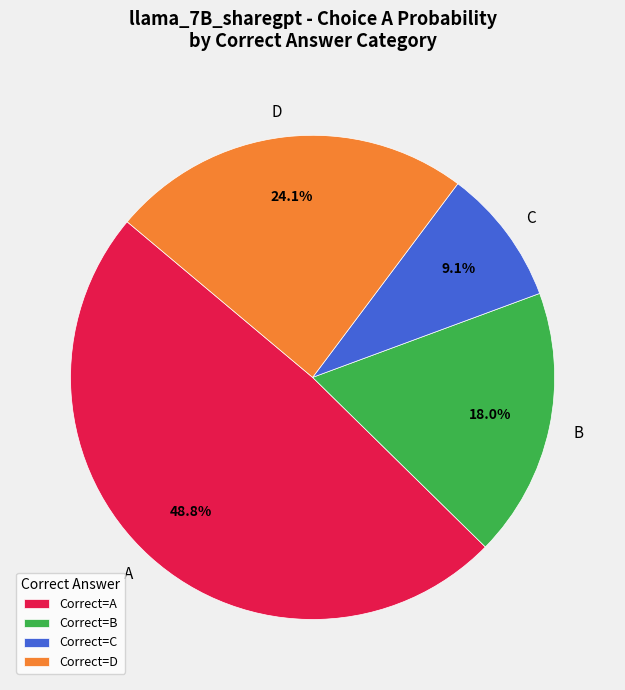

What is the ratio of the value at B to the value at C?

2.0